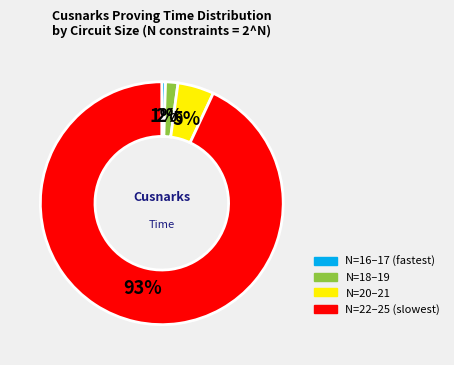

How many slices are in this pie chart?

4